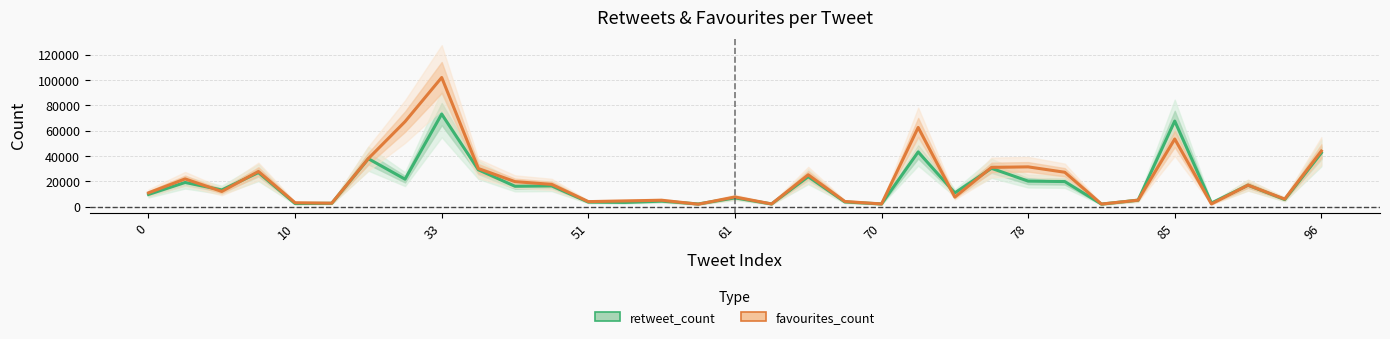

True or false: favourites_count and retweet_count cross at least once.

True